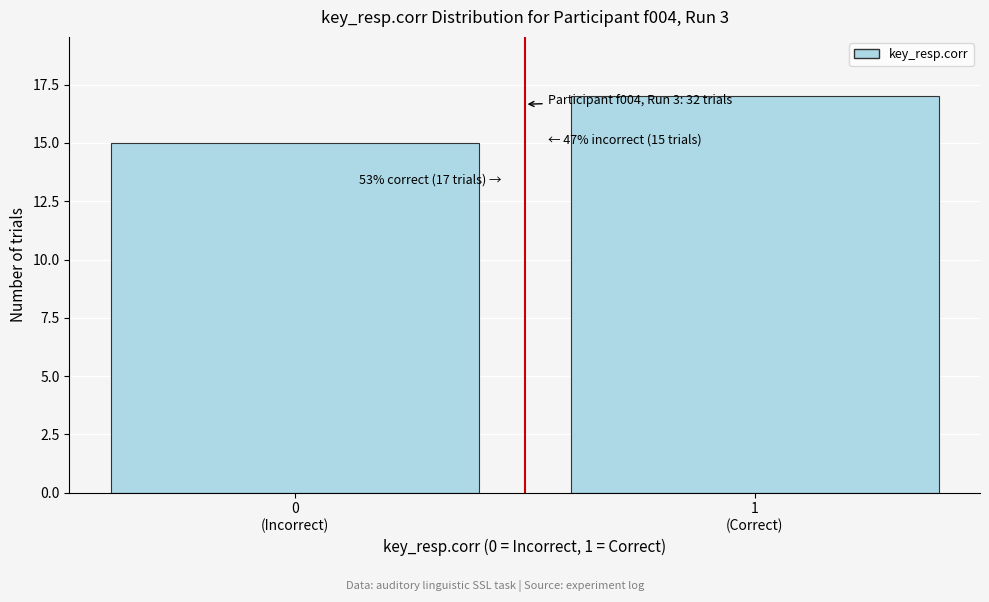

Reading left to right, extract all data points from this chart.

15	17